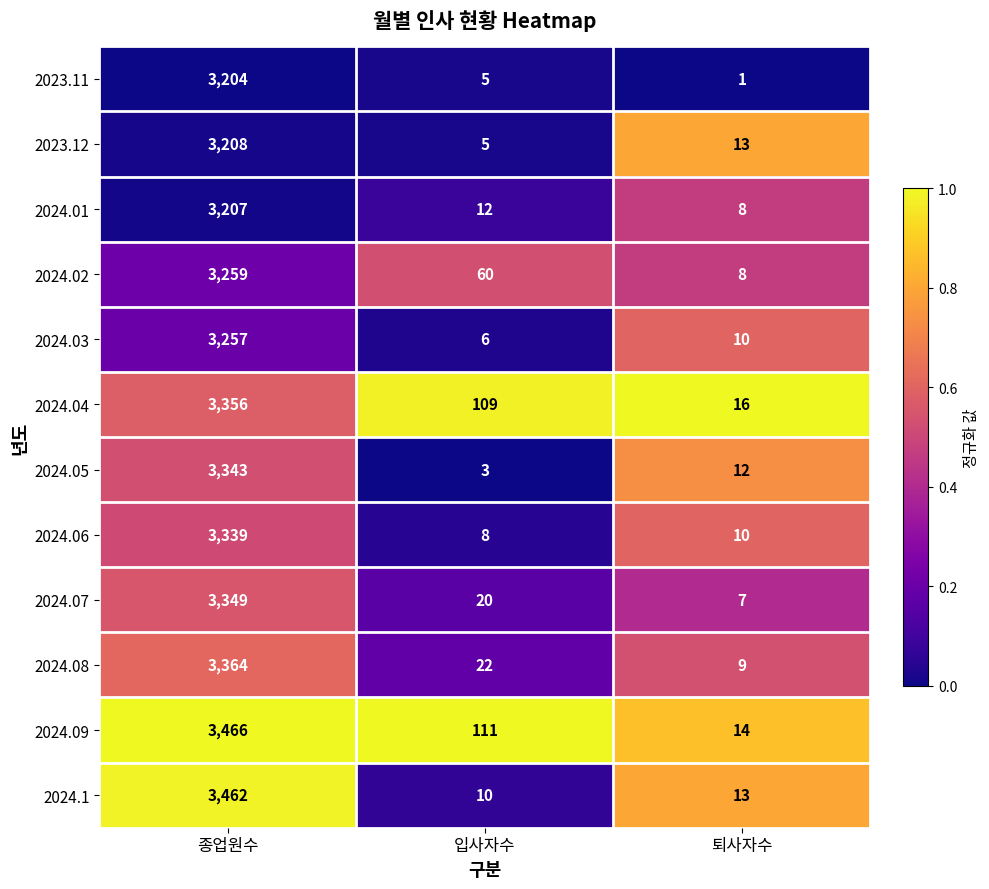

What is the difference between the maximum and minimum values in the 2023.11 series?

3203